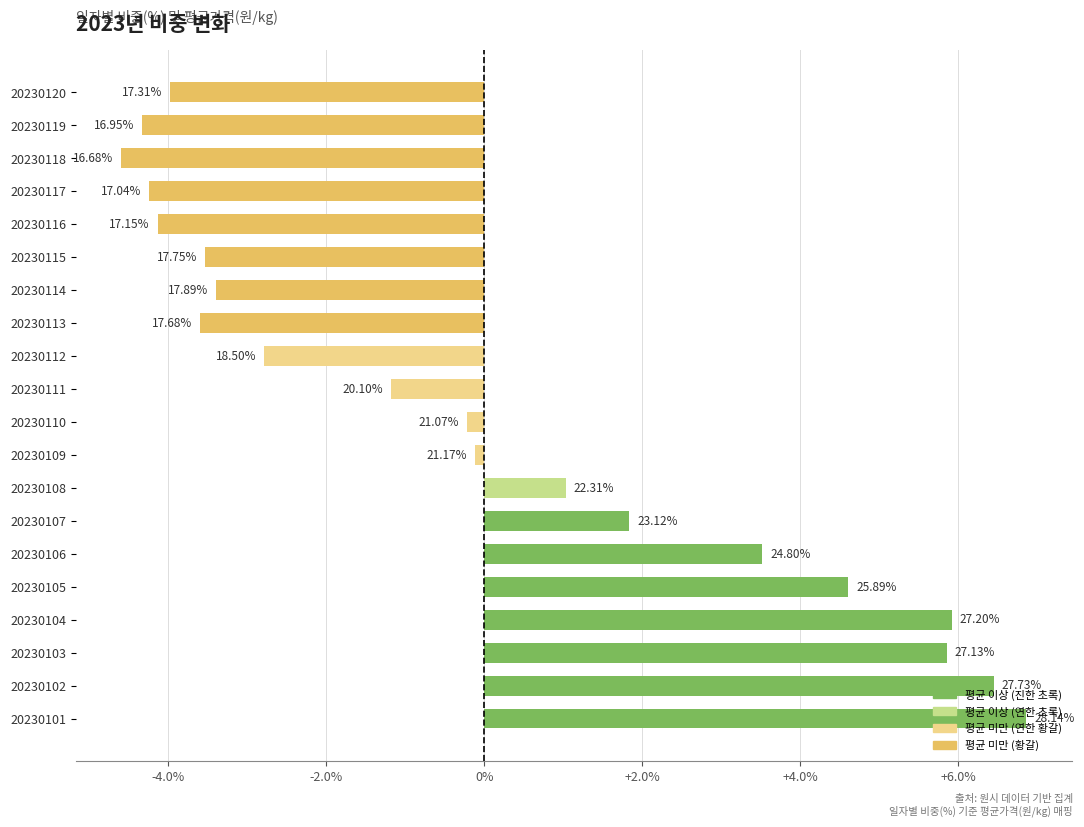

What is the greatest value displayed?

6.9